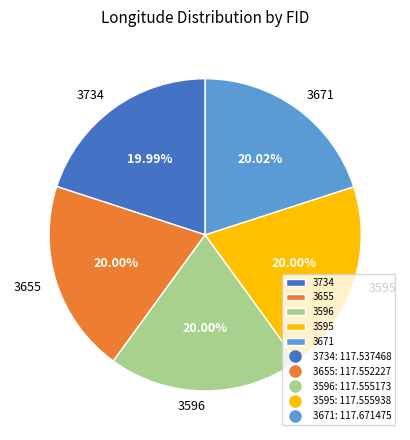

What is the ratio of the value at 3595 to the value at 3596?

1.0